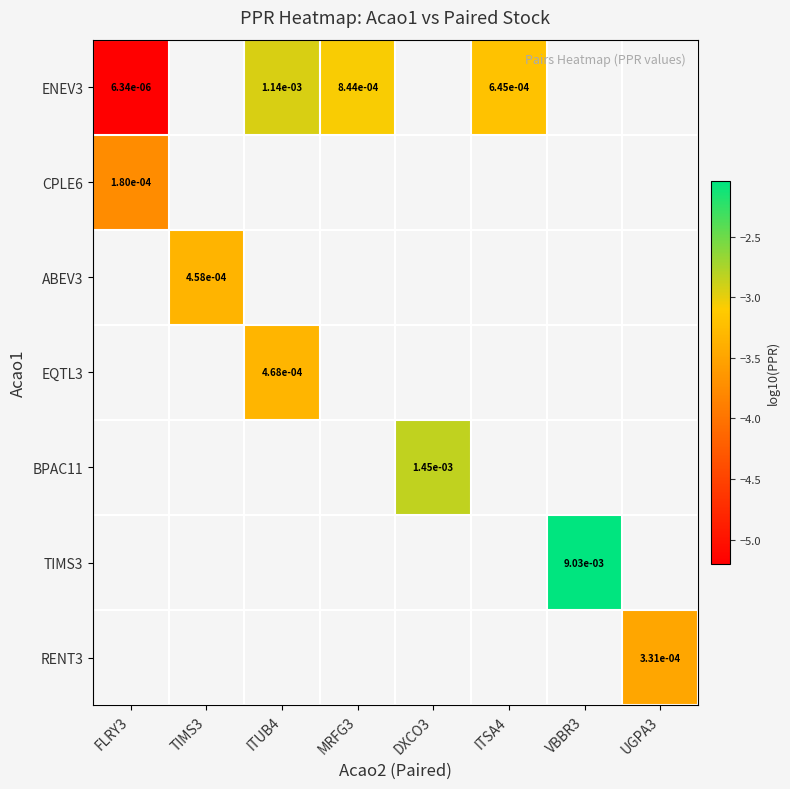

What is the difference between the maximum and minimum values in the ENEV3 series?

2.3